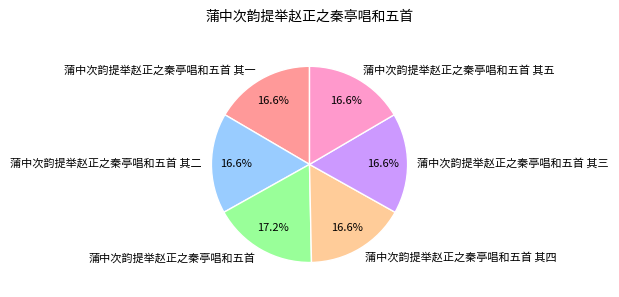

To the nearest percent, what is the difference between the largest and smallest slice percentages?

1%